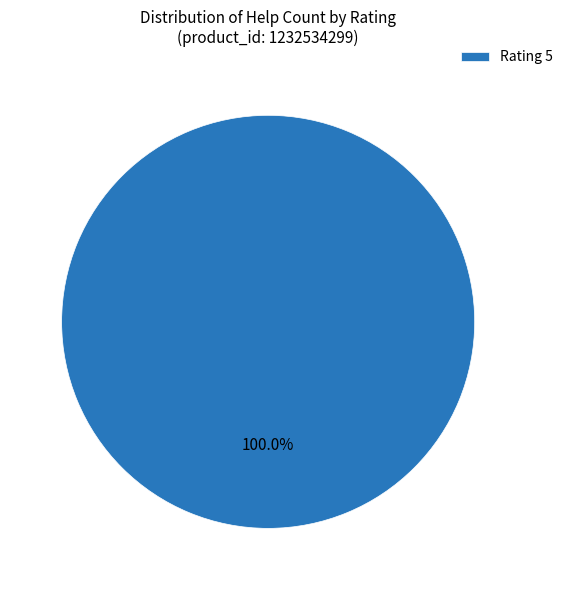

Rank the categories by value from highest to lowest.

Rating 5